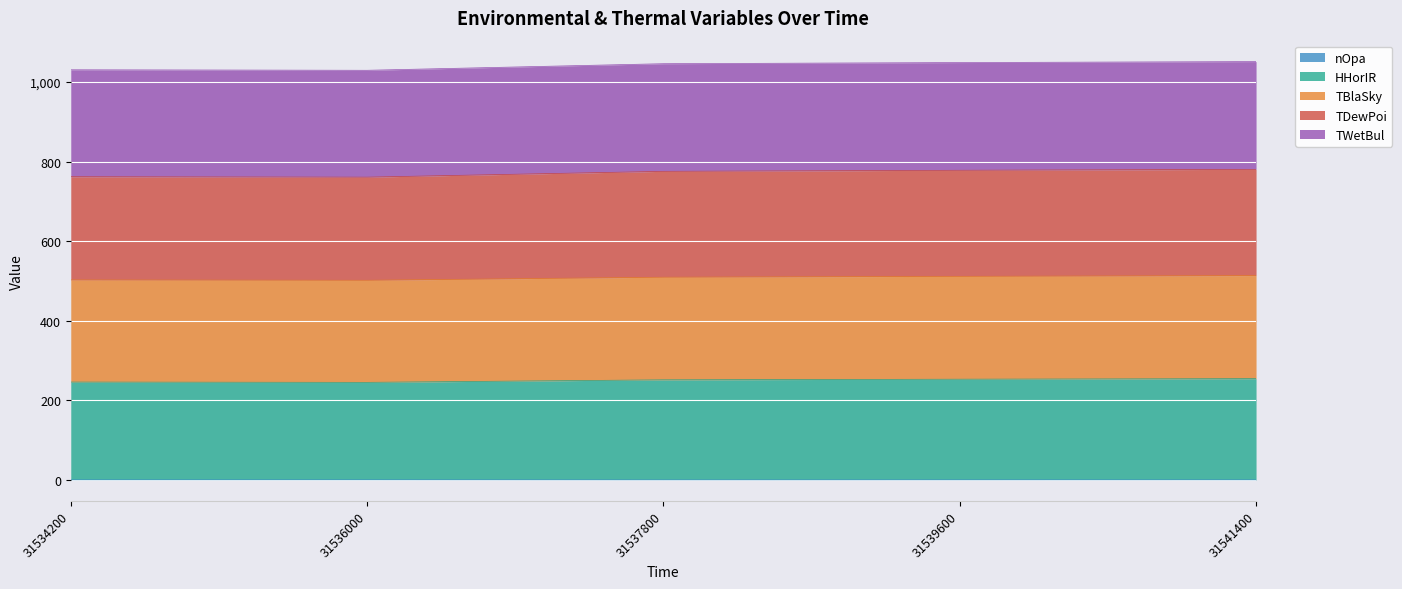

At which label does HHorIR reach its peak?

31541400